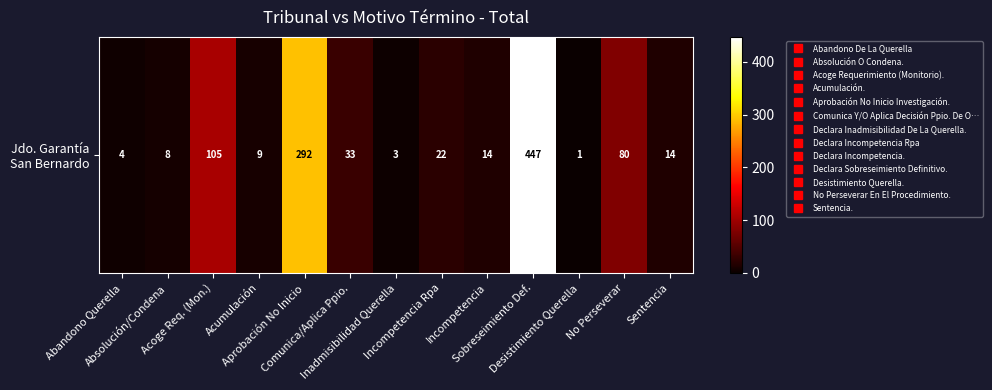

The value at Inadmisibilidad Querella is 3. True or false?

True